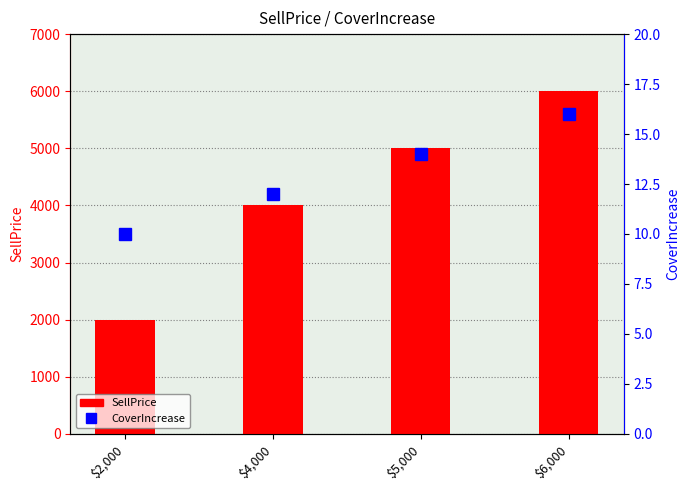

Reading left to right, transcribe all the data shown in this chart.

SellPrice: 2000	4000	5000	6000
CoverIncrease: 10	12	14	16